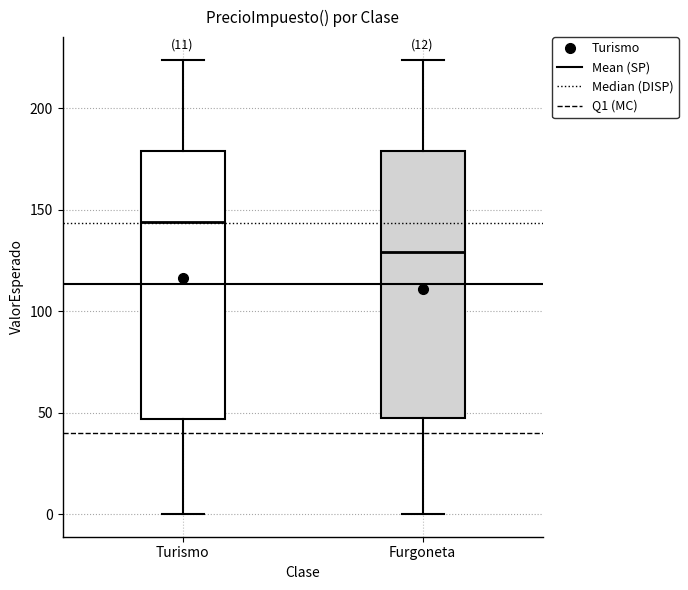

Reading left to right, read every box against the y-axis: the position of its median line, the range the box covers, and the ends of its whiskers. The values are not printed on the chart, so give them approximately, as read against the axis.

Turismo: median 145, box 45 to 180, whiskers 0 to 225
Furgoneta: median 130, box 45 to 180, whiskers 0 to 225